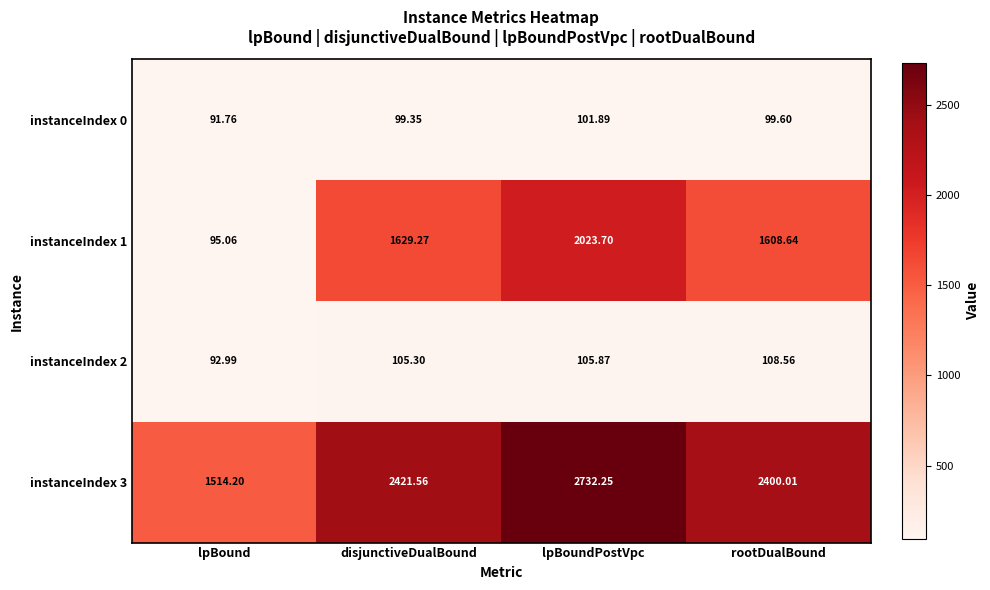

Where is instanceIndex 2 nearest to the value 100?

disjunctiveDualBound